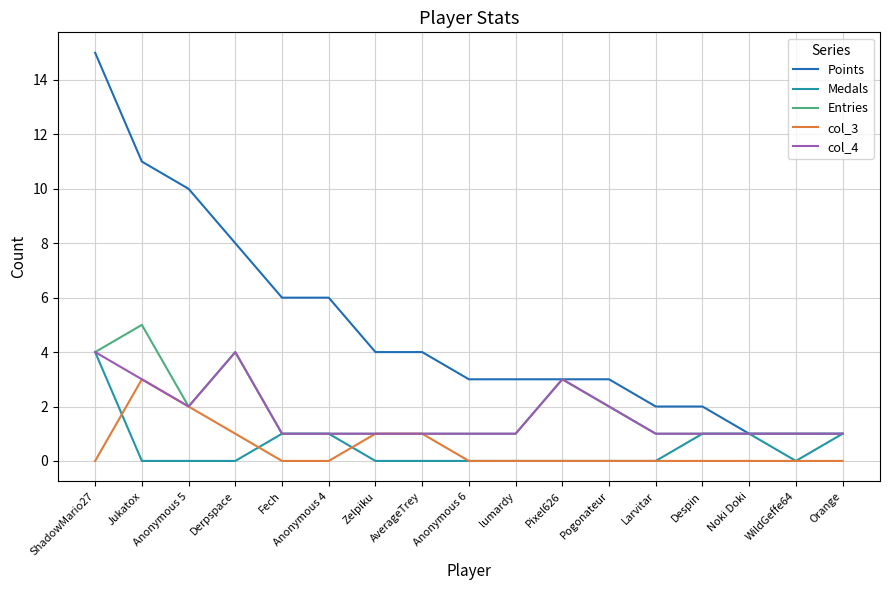

Reading left to right, what are all the values shown in this chart?

Points: 15	11	10	8	6	6	4	4	3	3	3	3	2	2	1	1	1
Medals: 4	0	0	0	1	1	0	0	0	0	0	0	0	1	1	0	1
Entries: 4	5	2	4	1	1	1	1	1	1	3	2	1	1	1	1	1
col_3: 0	3	2	1	0	0	1	1	0	0	0	0	0	0	0	0	0
col_4: 4	3	2	4	1	1	1	1	1	1	3	2	1	1	1	1	1